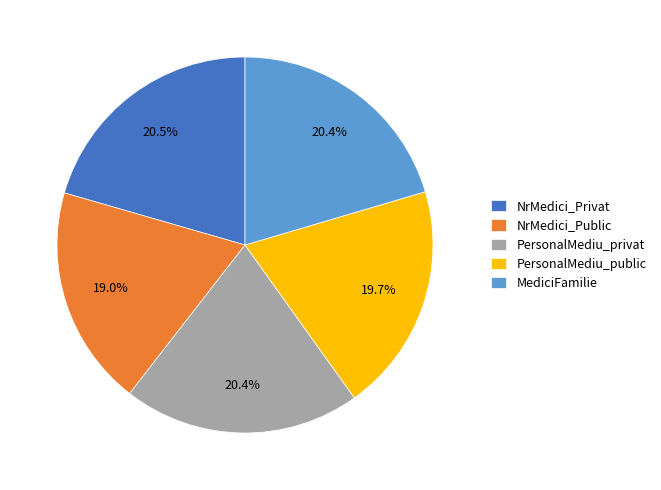

True or false: PersonalMediu_public accounts for 12% of the total.

False